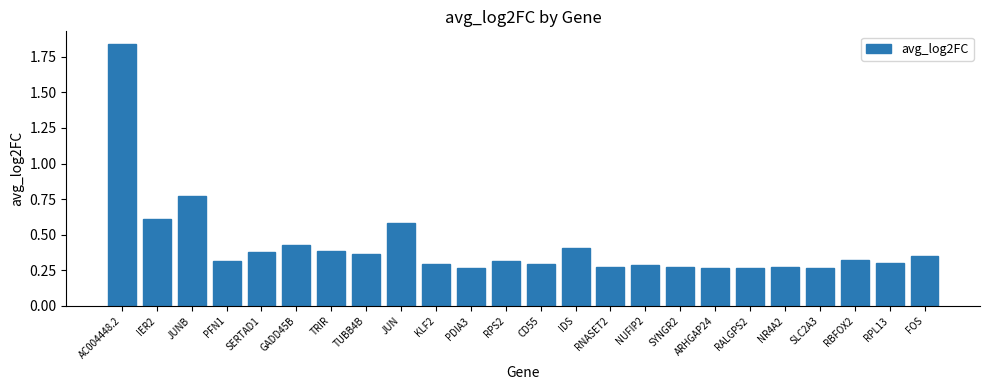

What is the difference between the values at IDS and AC004448.2?

1.4